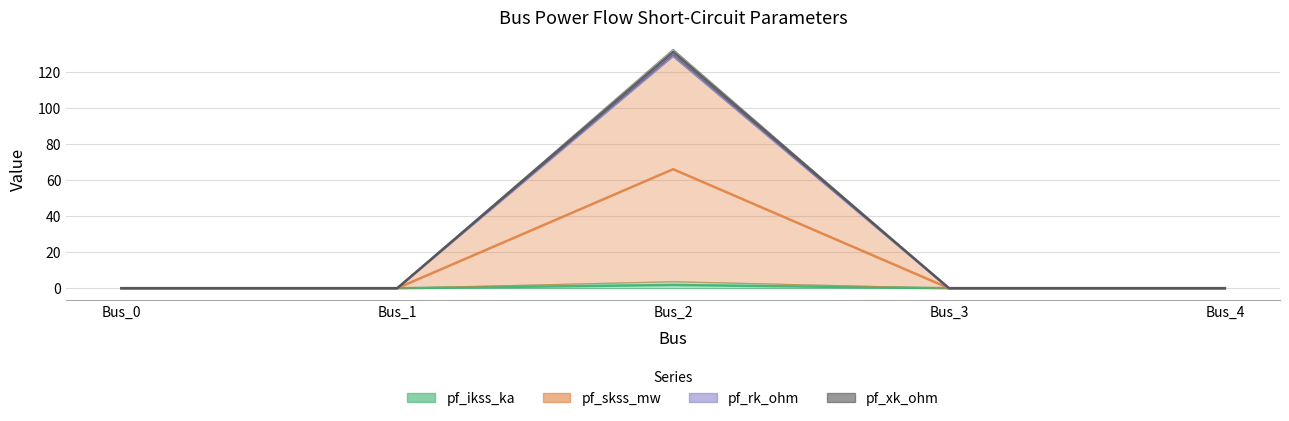

Which has a higher value, Bus_2 or Bus_4?

Bus_2